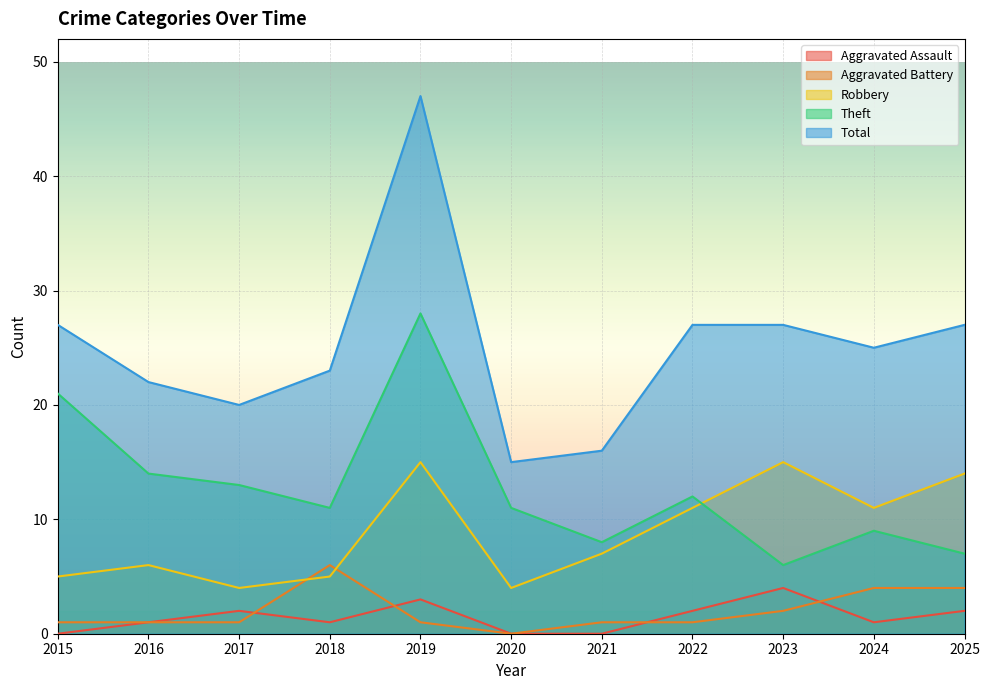

Read the Aggravated Battery value at 2021.

1